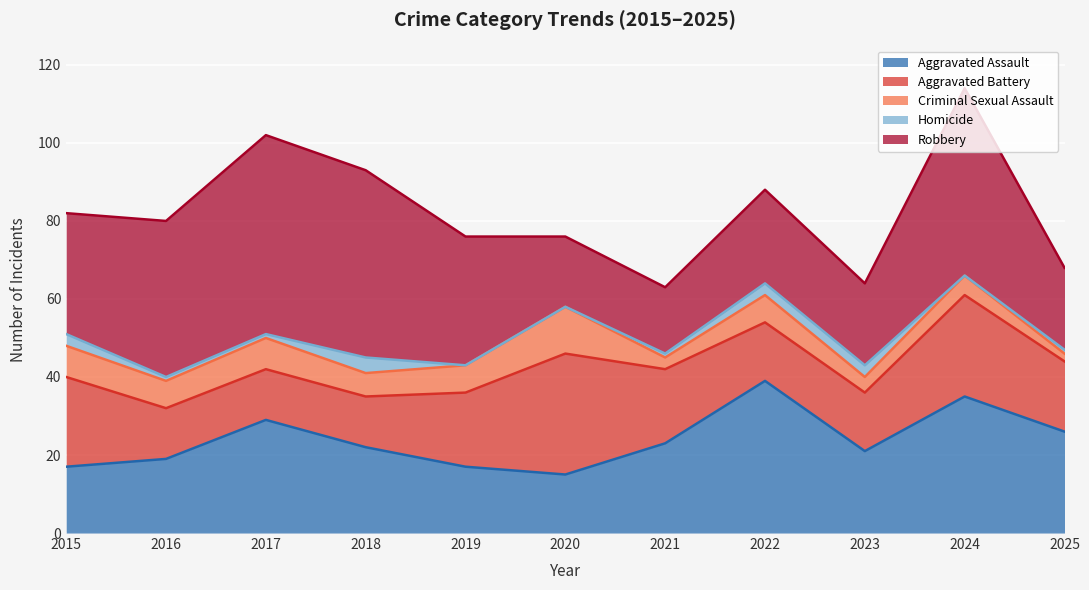

Which has a higher value, 2015 or 2022?

2022